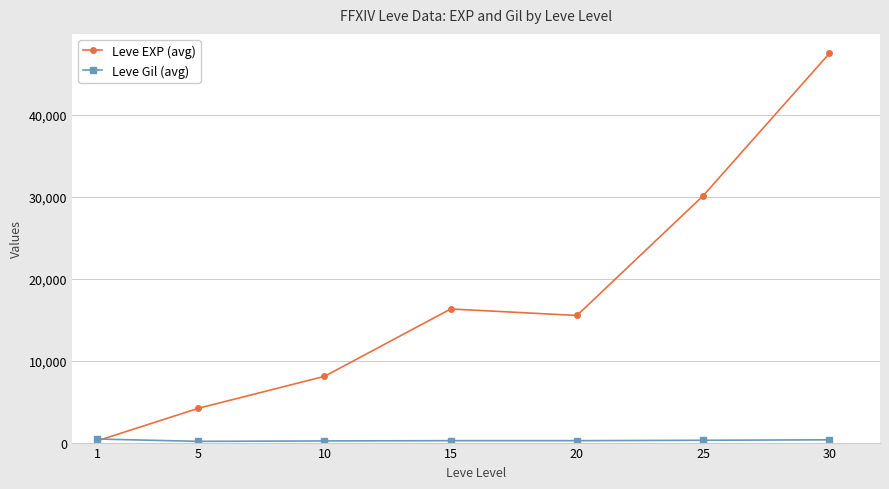

The Leve EXP (avg) series shows 210.7 at 1. True or false?

True